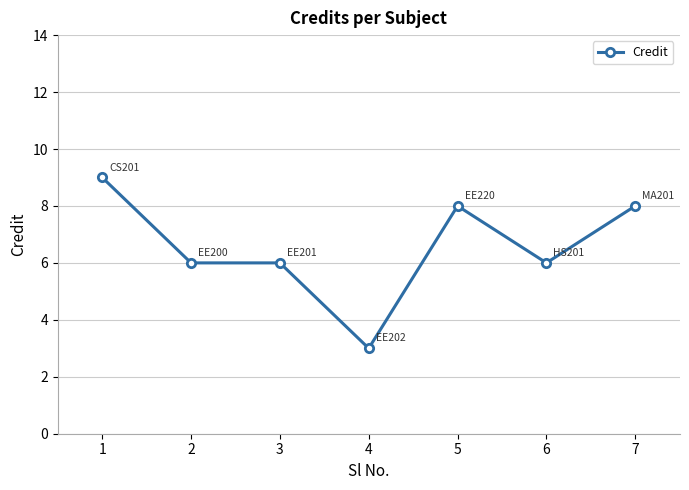

Which label corresponds to the smallest value in the chart?

4